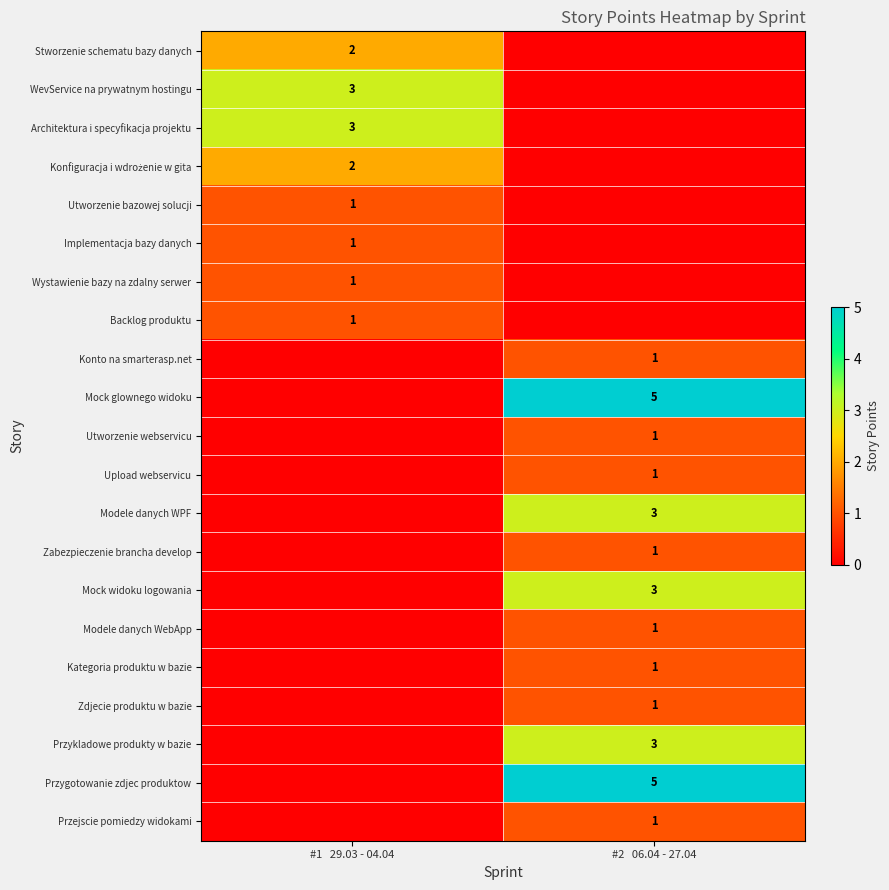

What is the difference between the highest and lowest values at #1   29.03 - 04.04?

3